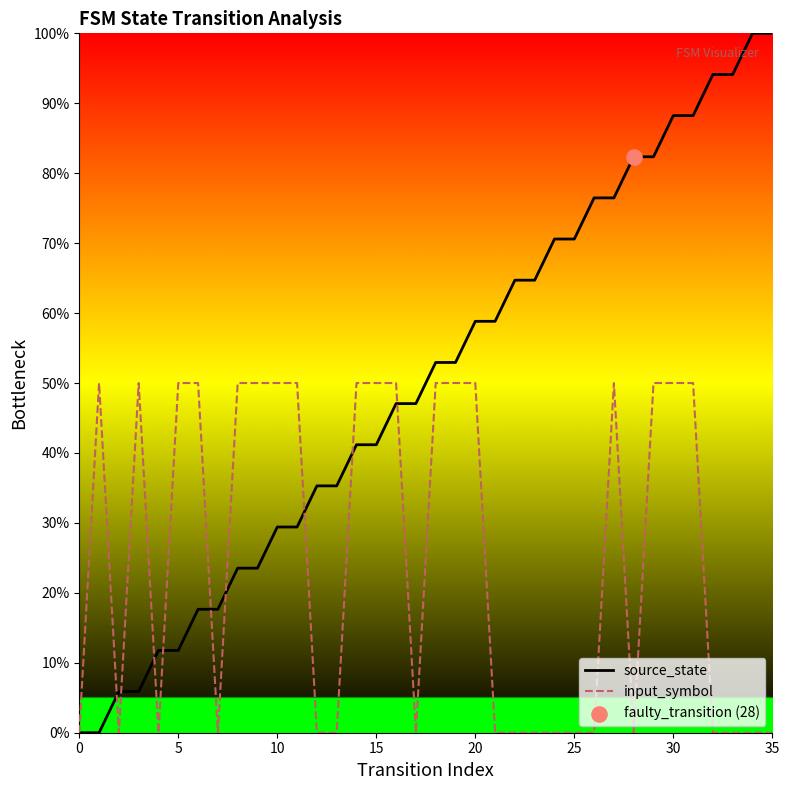

Does the chart have visible grid lines?

No